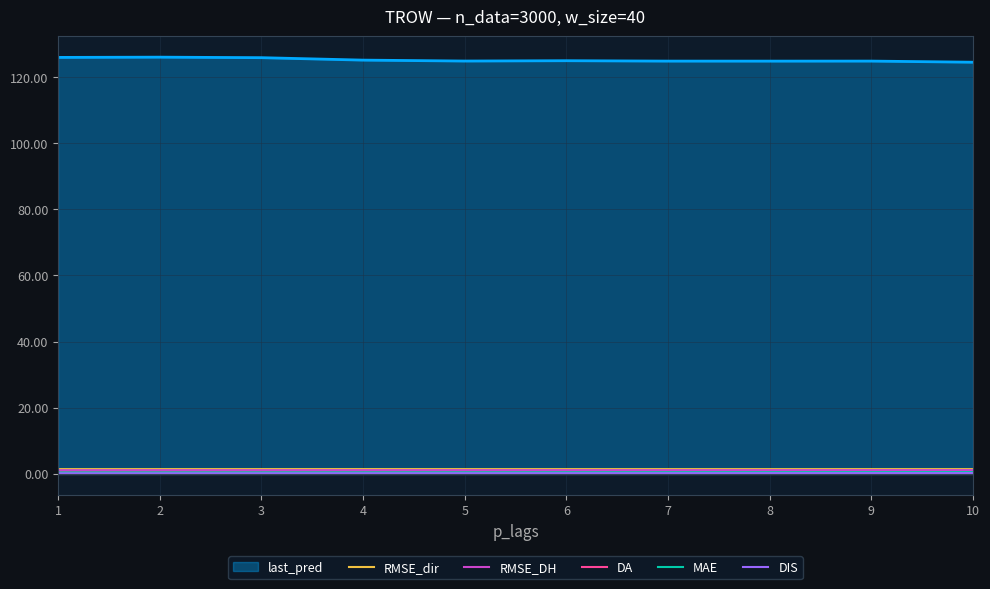

What is the sum of the RMSE_dir values at 2 and 7?

2.9